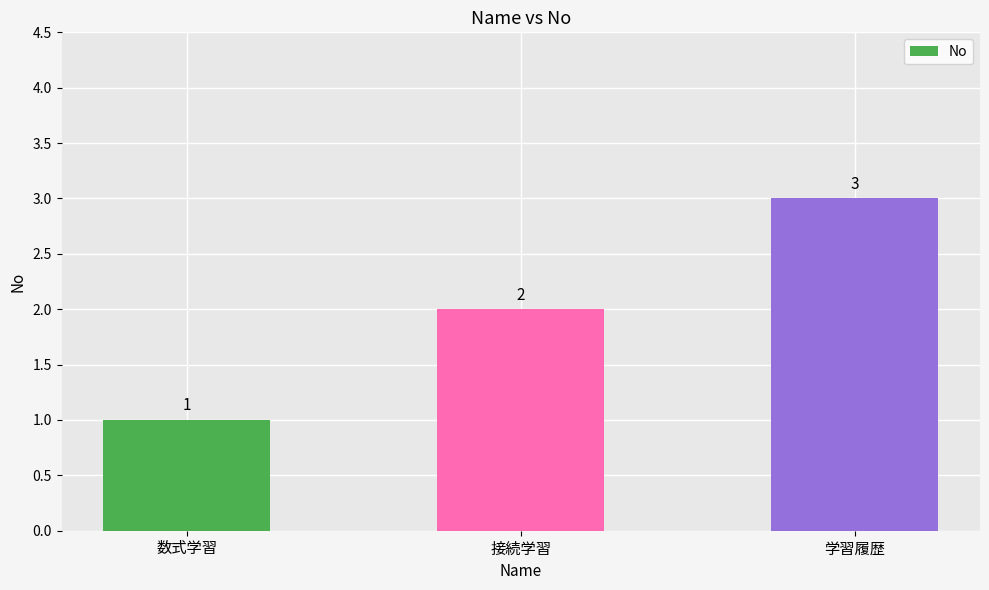

Between 数式学習 and 接続学習, which is larger?

接続学習